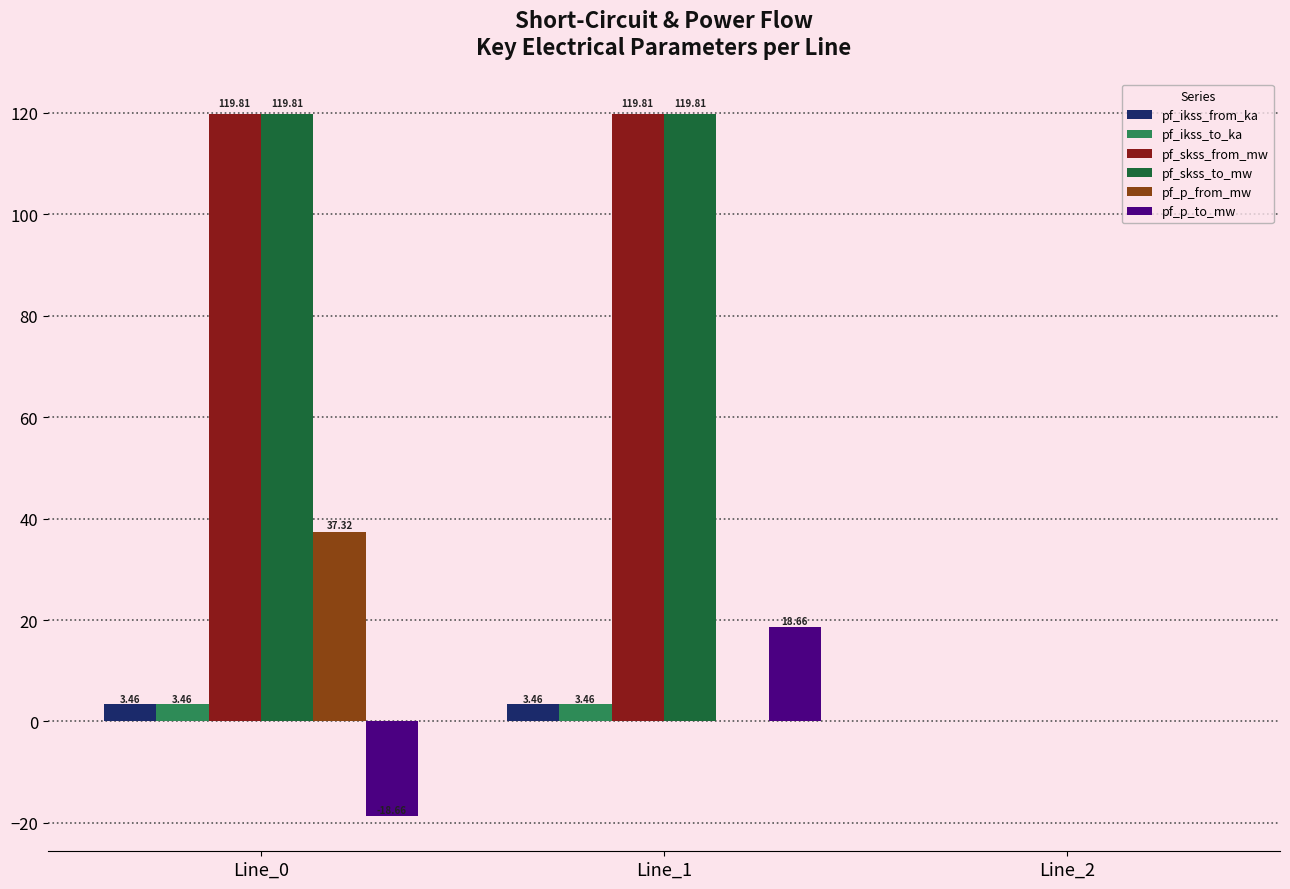

Is the value of pf_p_from_mw at Line_2 greater than the value of pf_skss_from_mw at Line_0?

No